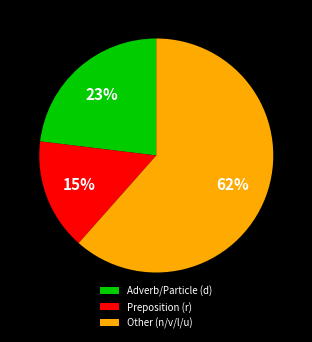

True or false: Preposition (r) accounts for 15% of the total.

True